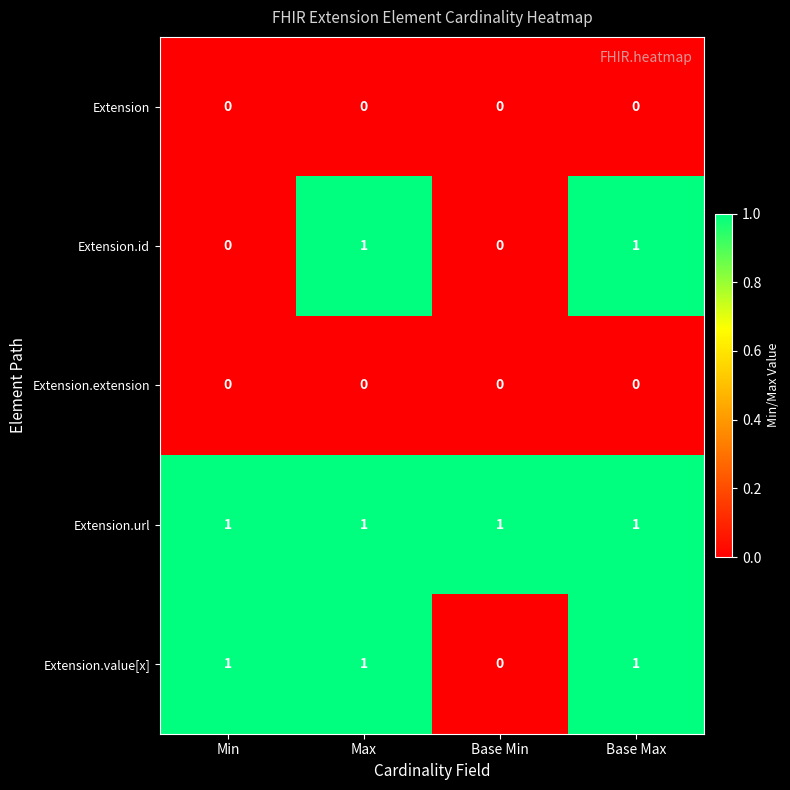

How many Extension.value[x] values are between 1 and 2?

3